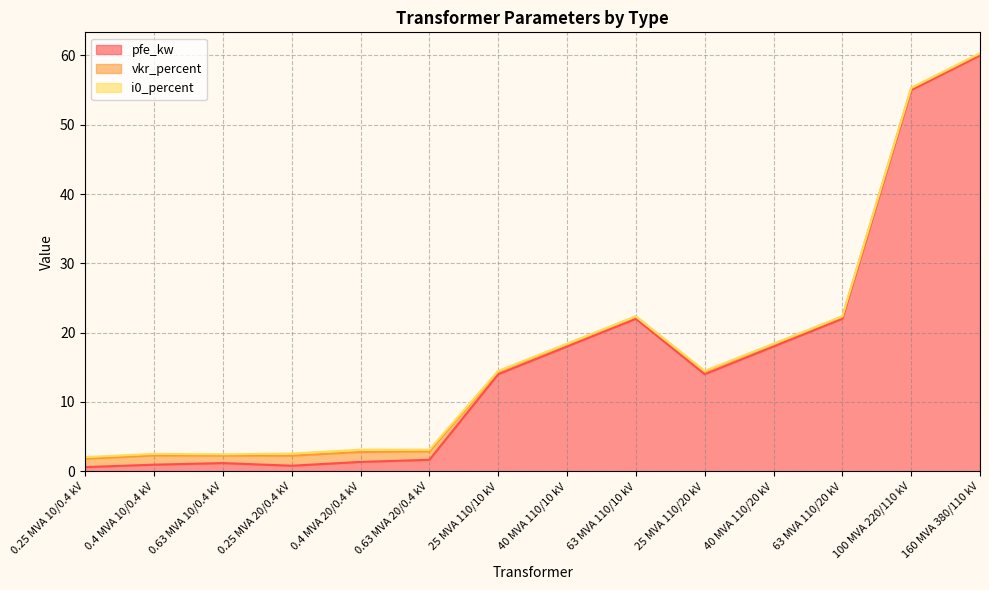

How many interior local valleys does the vkr_percent series have?

2